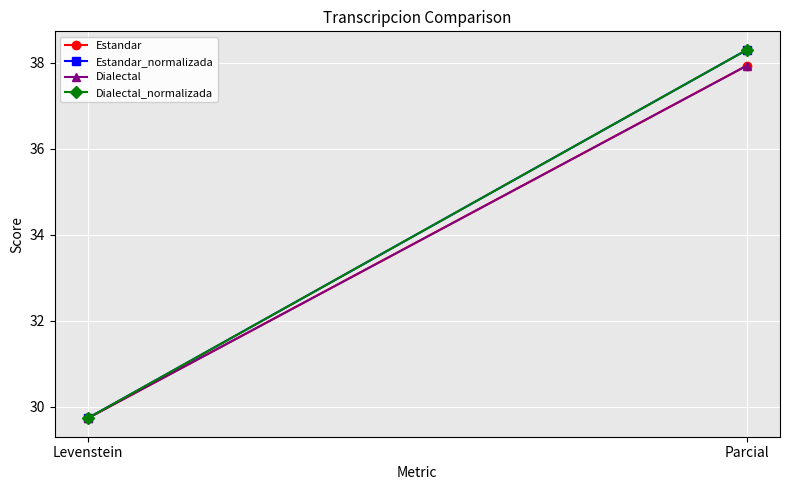

How many lines are shown in the chart?

4